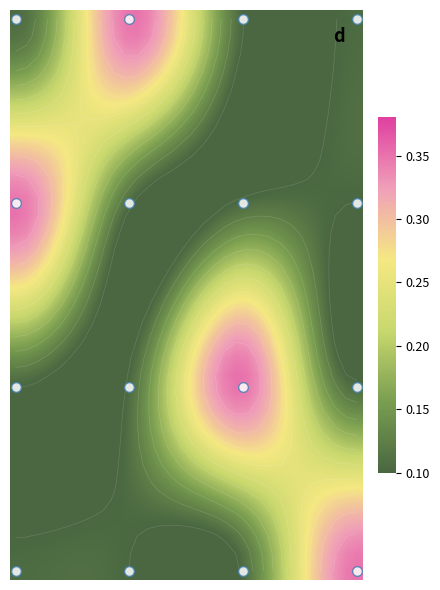

What is the difference between the highest and lowest values at 18?

0.3